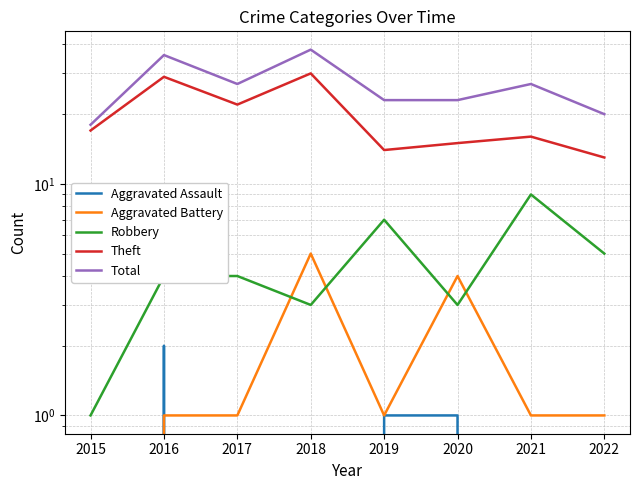

Count the Aggravated Assault values in the range 0 to 1.

7